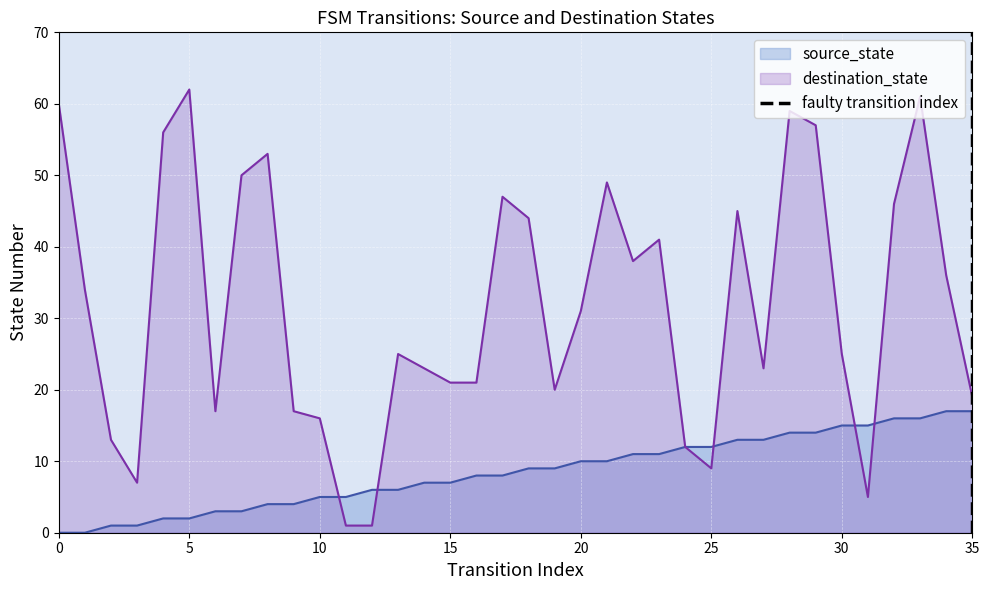

The value of destination_state at 20 is 41. True or false?

False